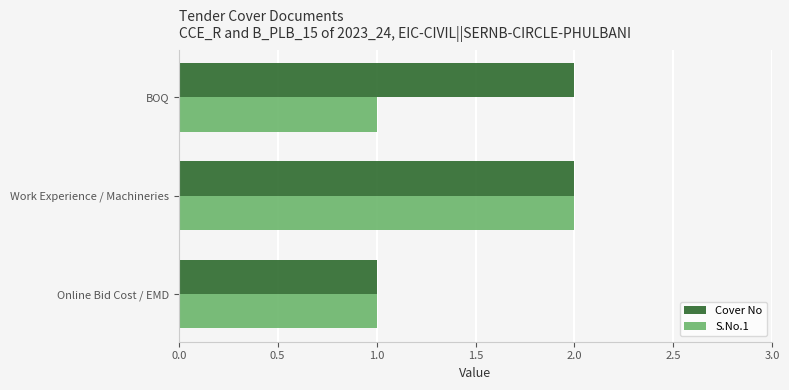

At which category is the sum across all series the highest?

Work Experience / Machineries